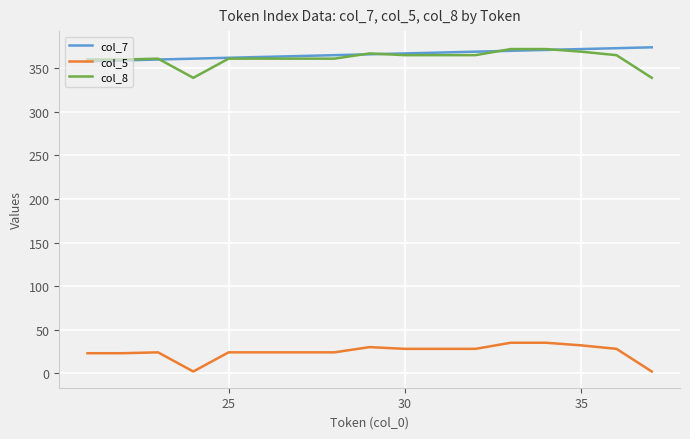

What is the minimum value shown in the chart?

2